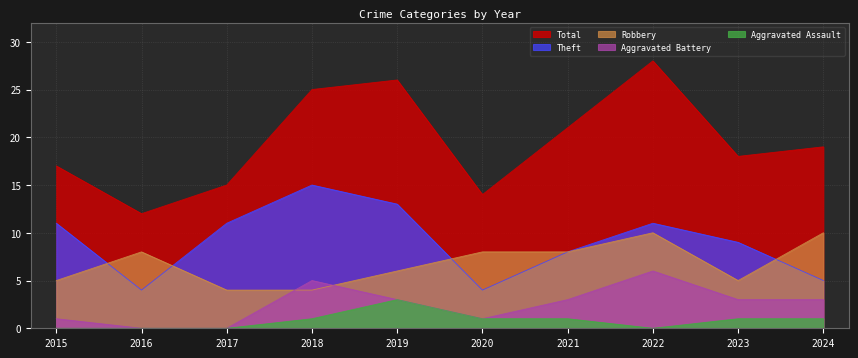

What is the total value across all series at 2017?

30